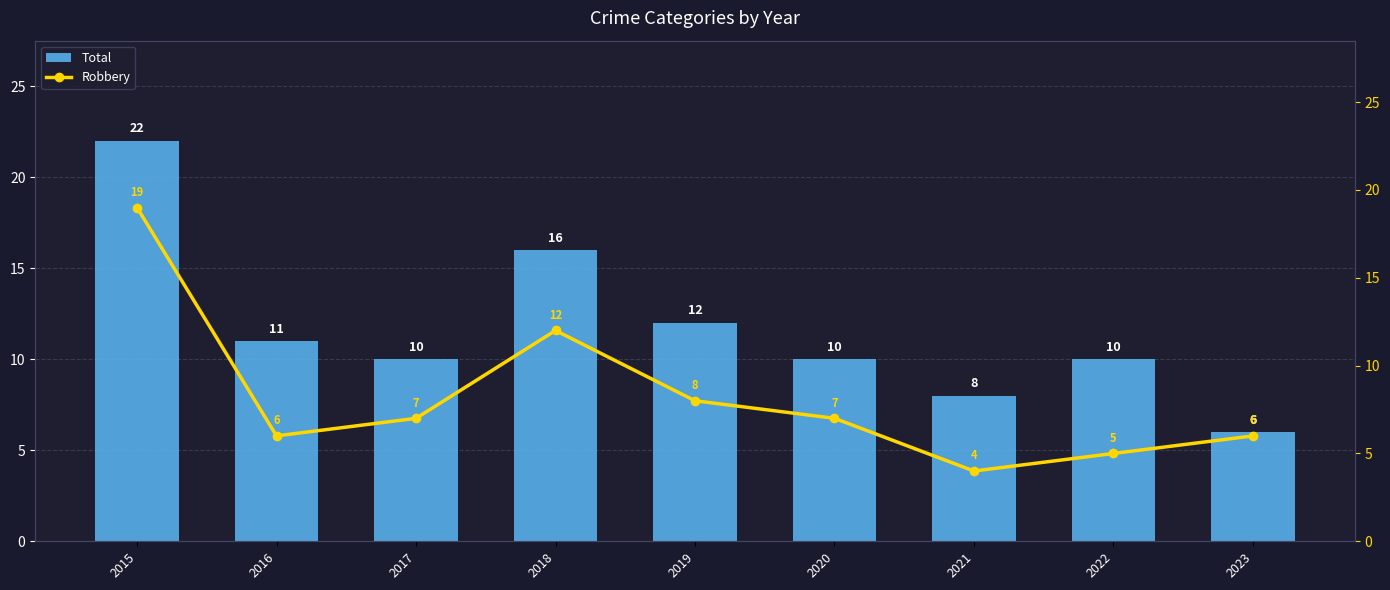

Are the bars grouped side by side (vs. stacked)?

Yes